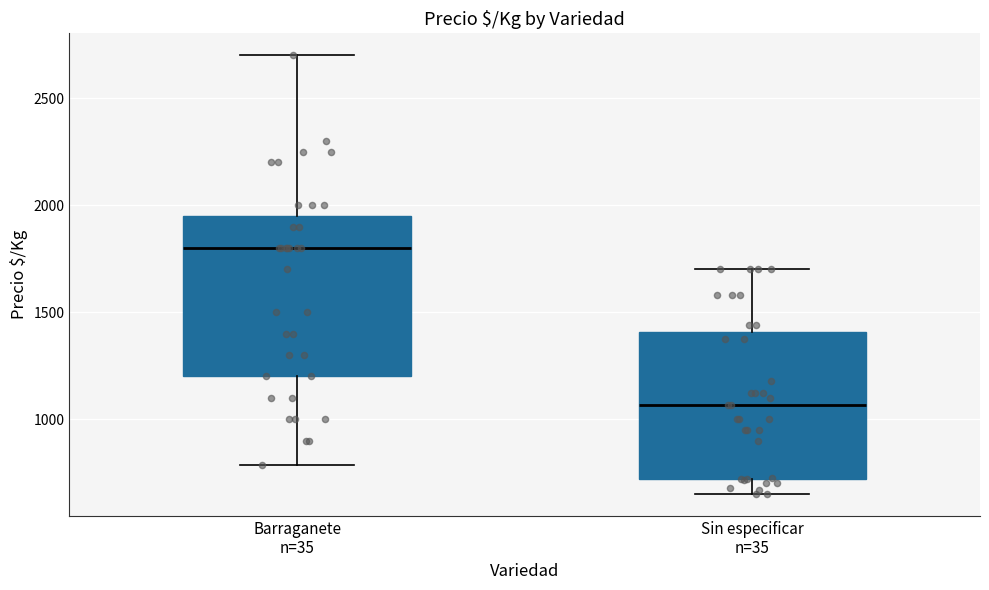

Which box has the lowest median line?

Sin especificar n=35